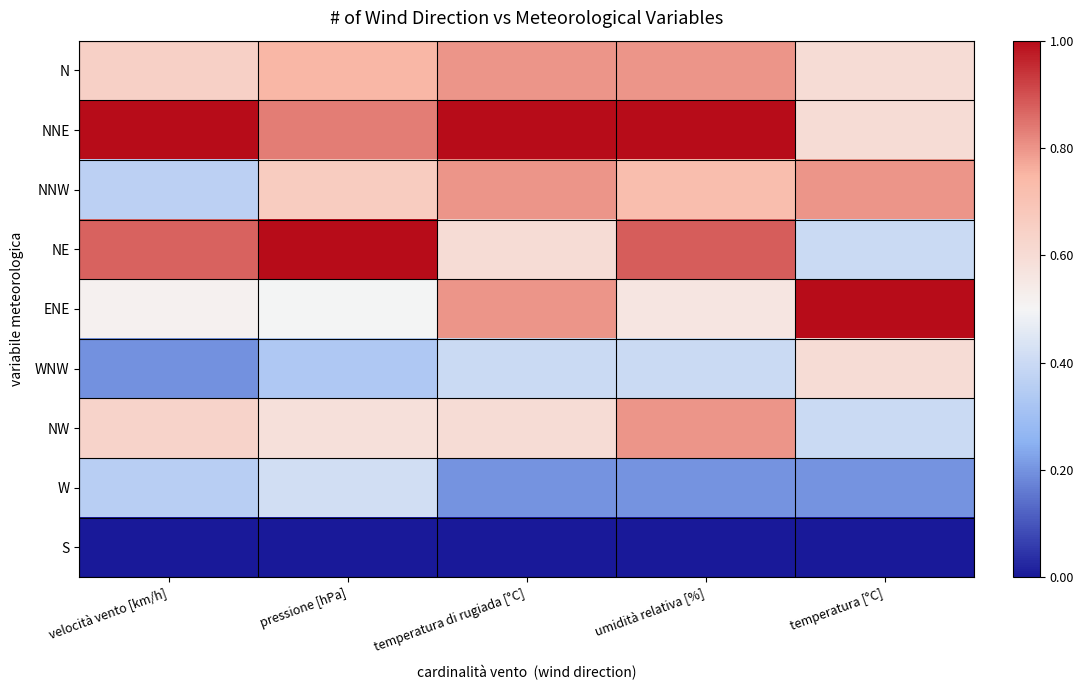

At which category does the chart reach its minimum across all series?

velocità vento [km/h]